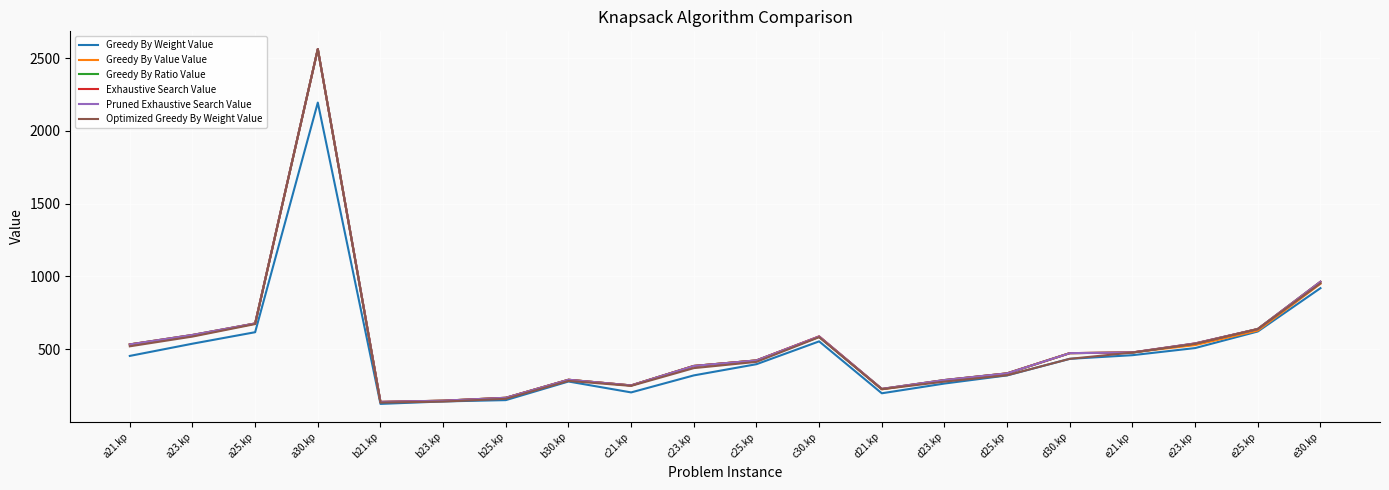

Does the chart display data point markers on the line(s)?

No